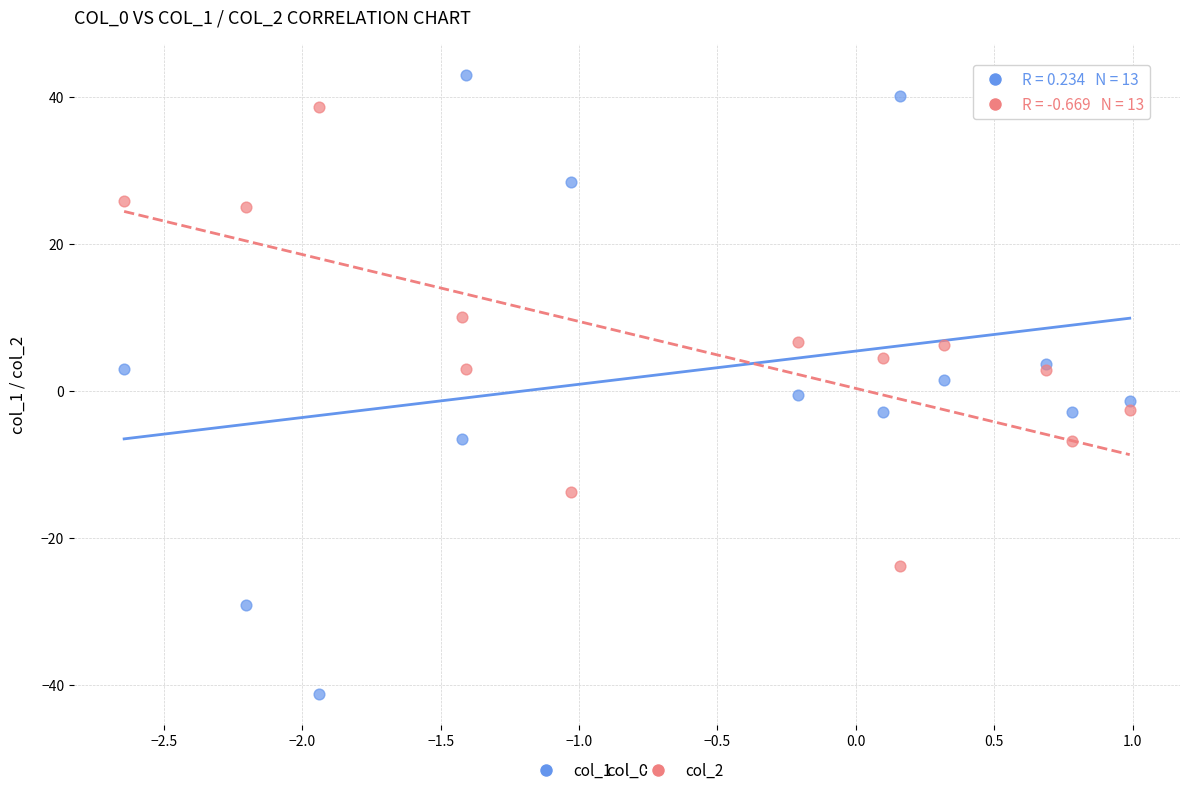

Which series reaches the minimum Y coordinate?

col_1